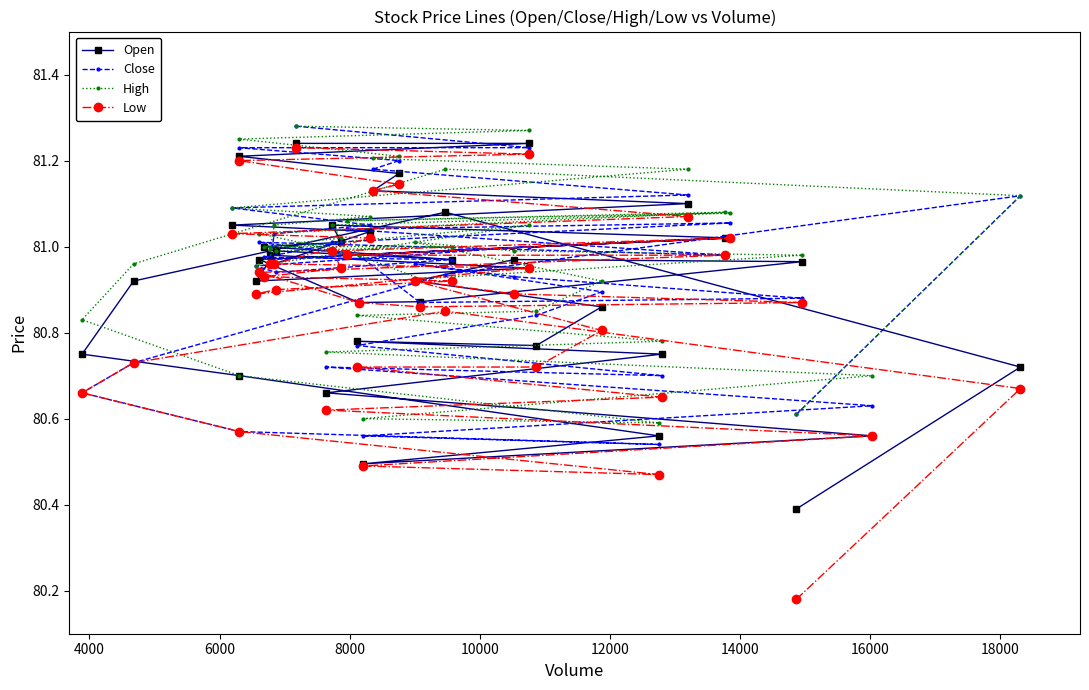

How many distinct data groups are displayed?

4